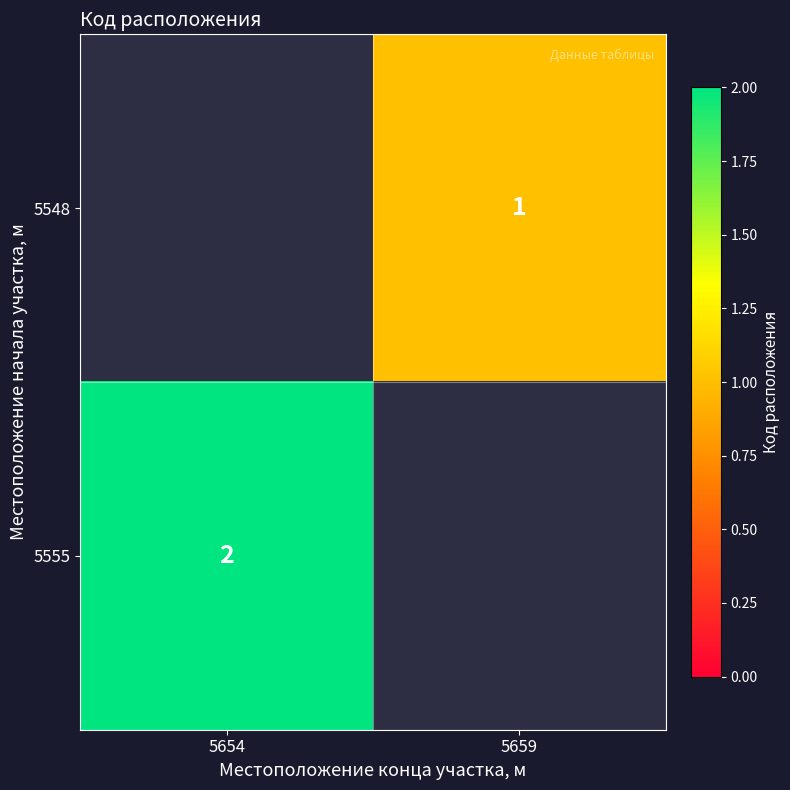

The 5548 series shows 0 at 5659. True or false?

False